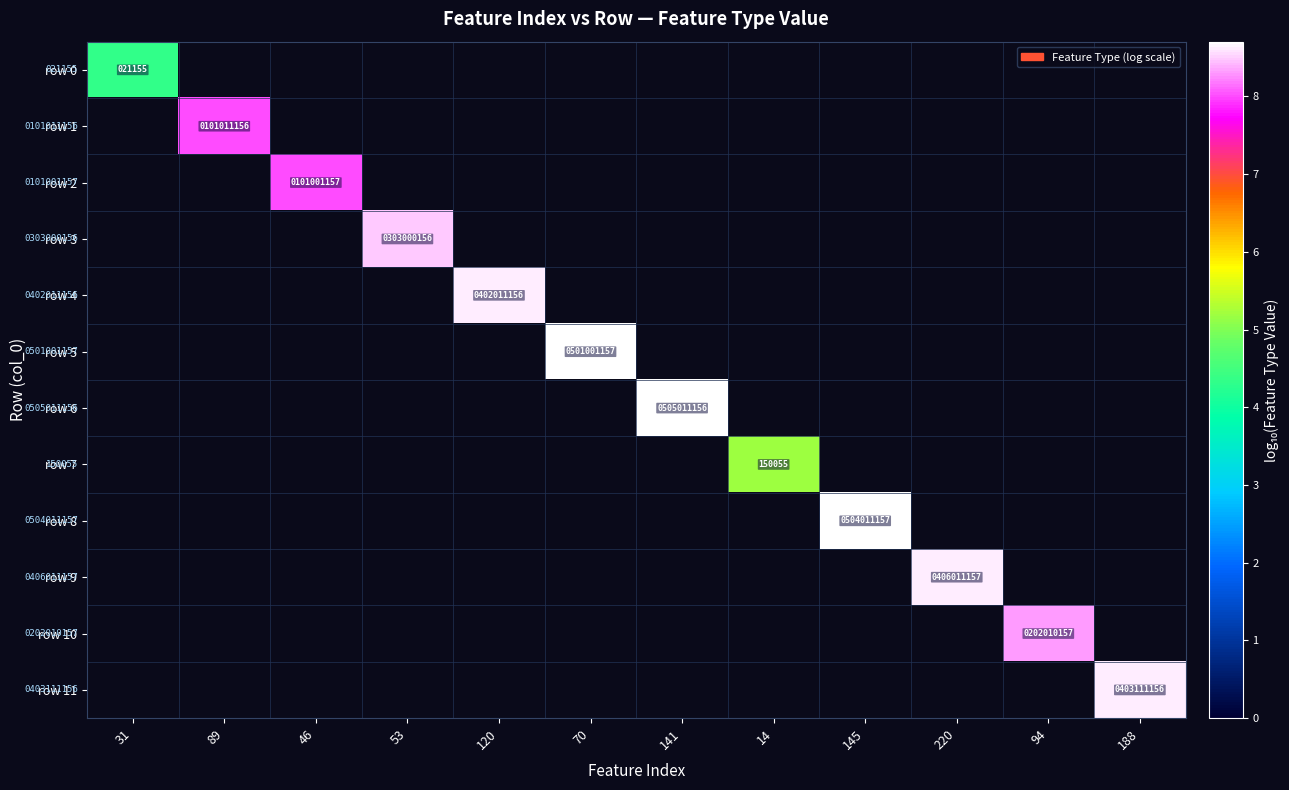

How many categories are shown in the chart?

12